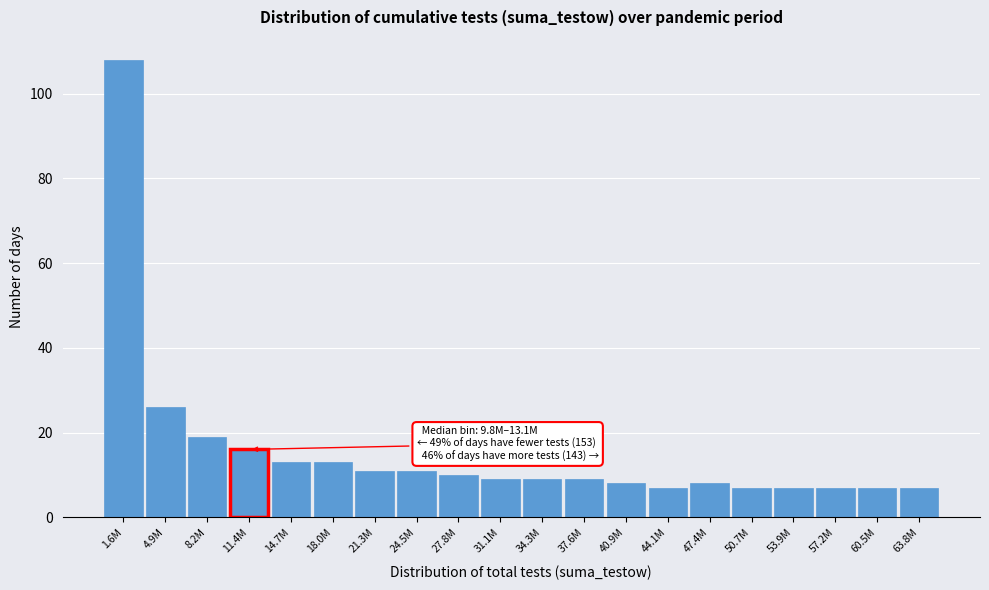

Reading right to left, transcribe all the data shown in this chart.

7	7	7	7	7	8	7	8	9	9	9	10	11	11	13	13	16	19	26	108